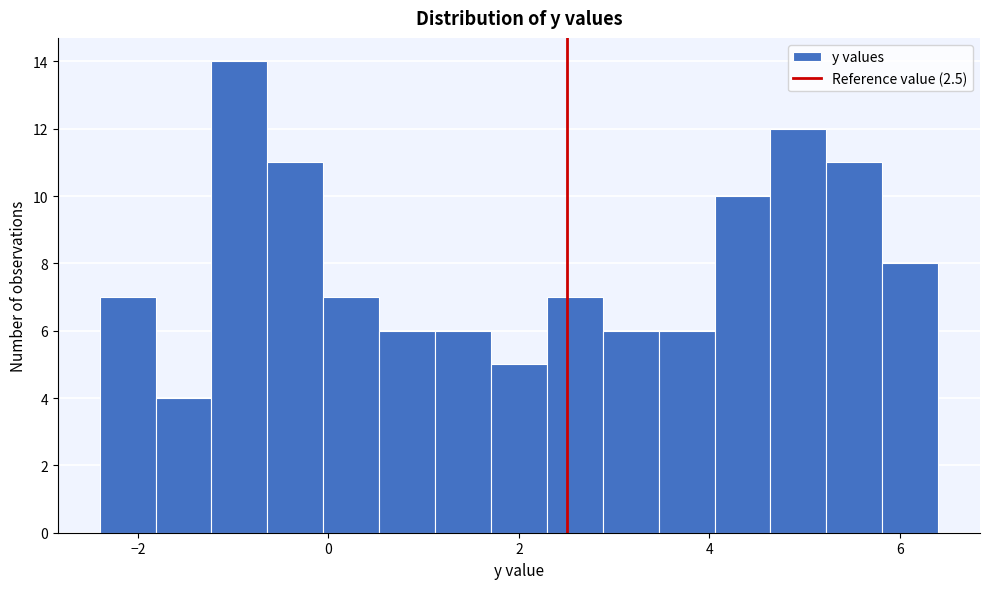

Read against the x-axis, roughly where is the centre of the tallest bar?

-1.0